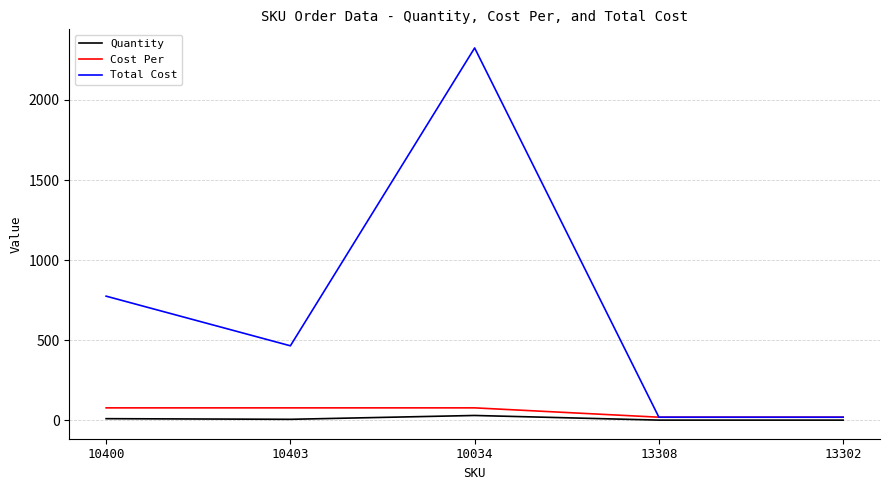

What is the average value of the Cost Per series?

54.2